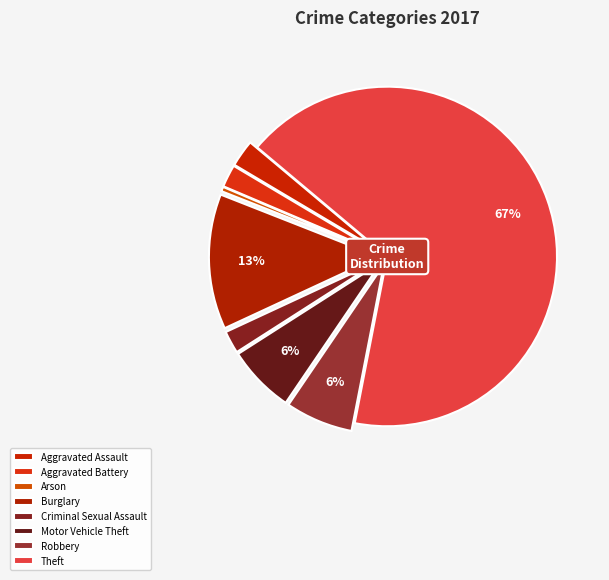

Which has a higher value, Burglary or Arson?

Burglary